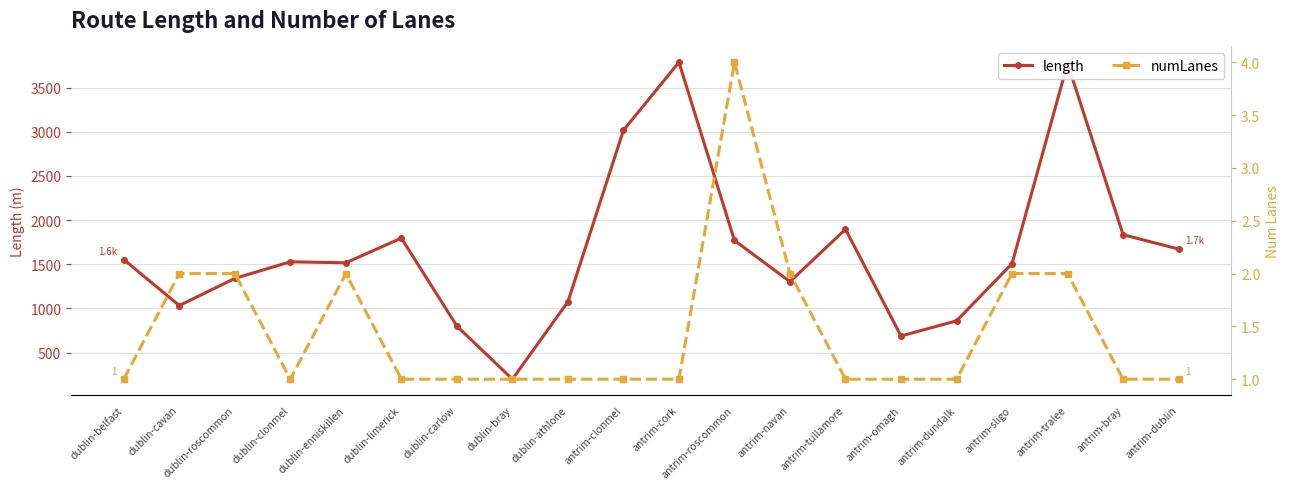

List the series in order of their overall mean, lowest first.

numLanes, length